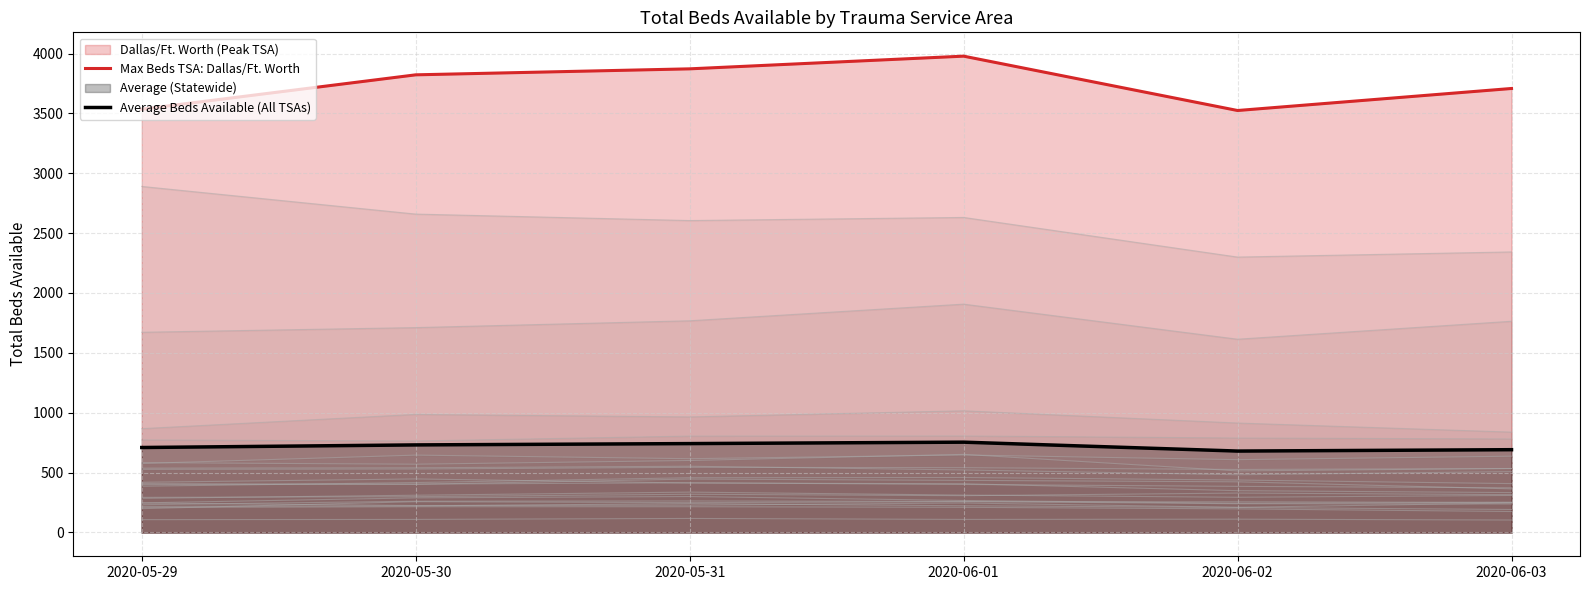

Reading right to left, what are all the values shown in this chart?

Max Beds TSA: Dallas/Ft. Worth: 2020-06-03=3708.0	2020-06-02=3524.0	2020-06-01=3978.0	2020-05-31=3872.0	2020-05-30=3822.0	2020-05-29=3535.0
Average Beds Available (All TSAs): 2020-06-03=691.3	2020-06-02=679.8	2020-06-01=754.2	2020-05-31=742.2	2020-05-30=731.2	2020-05-29=709.5